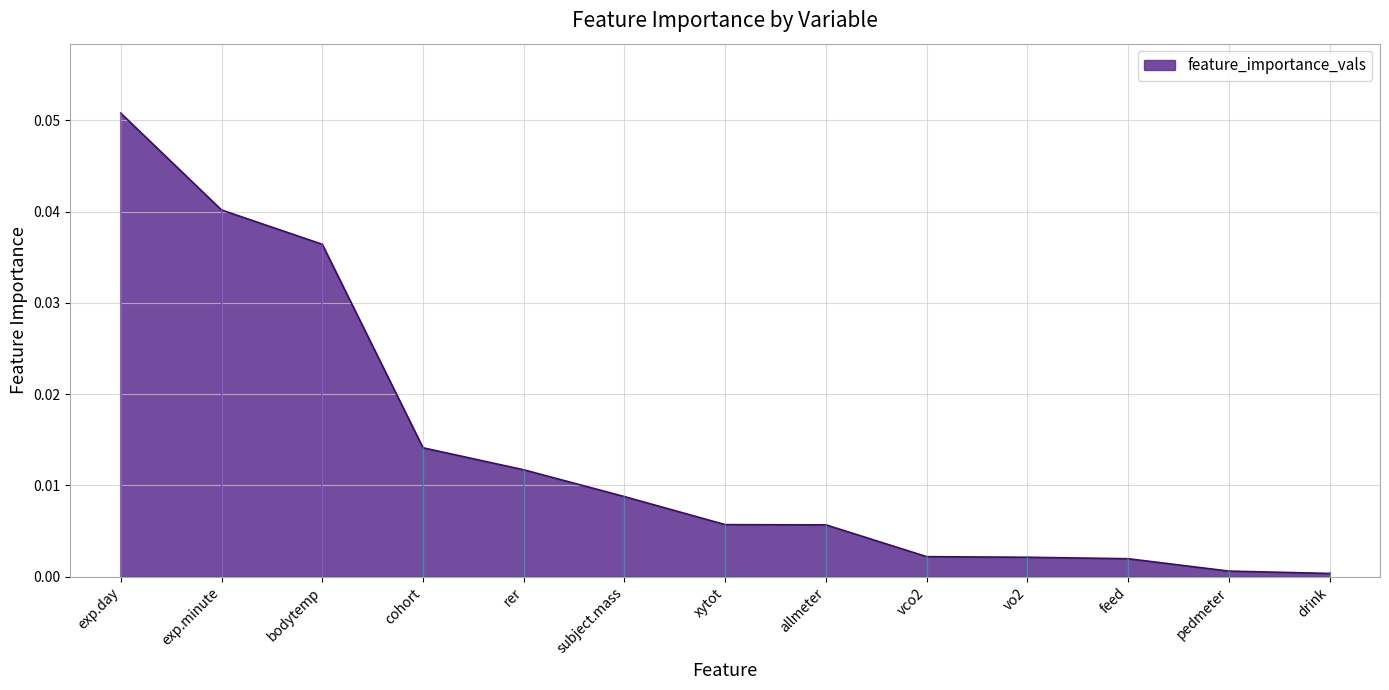

Between pedmeter and rer, which is larger?

rer